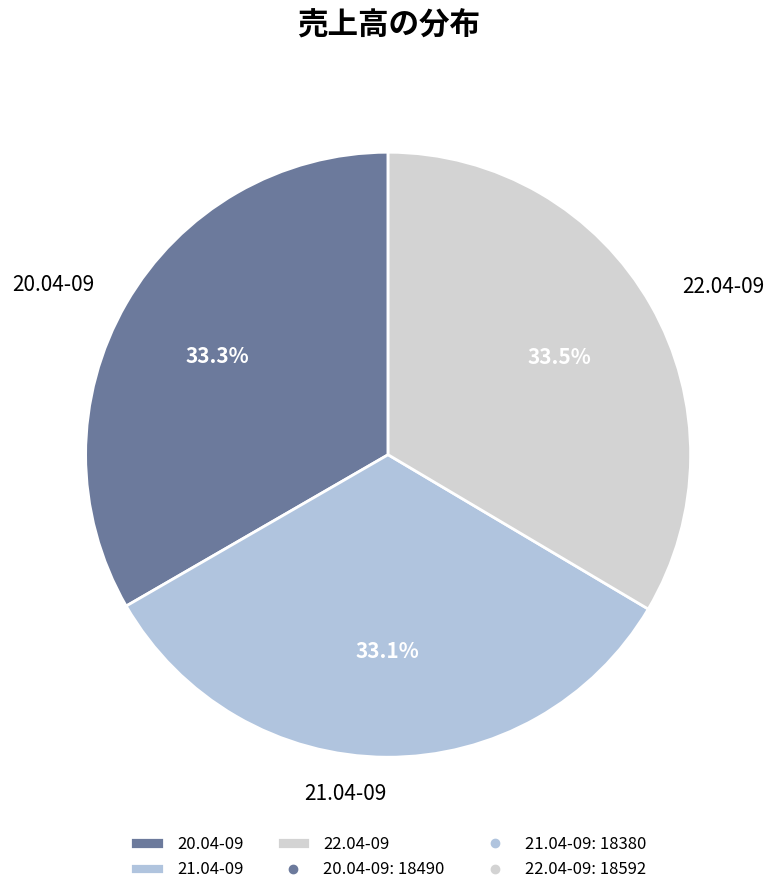

Does 21.04-09 account for over 50% of the chart?

No